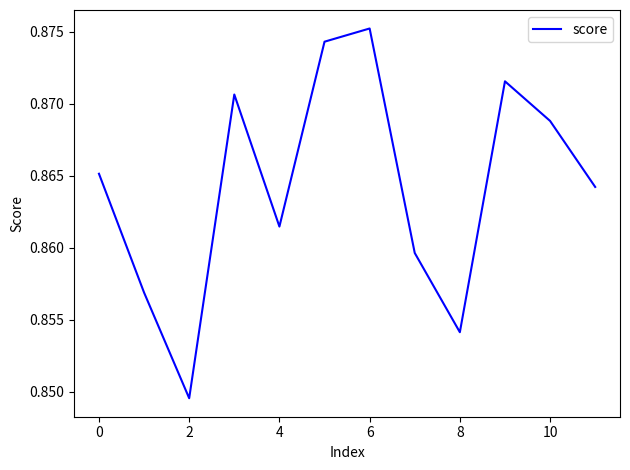

True or false: there are more than 1 points higher than both neighbors.

True